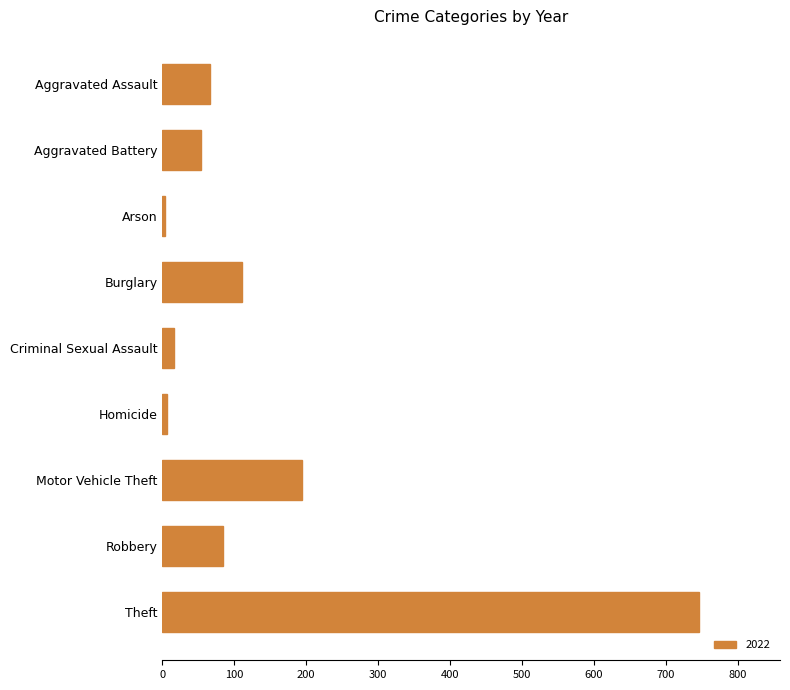

Which has a higher value, Burglary or Aggravated Battery?

Burglary